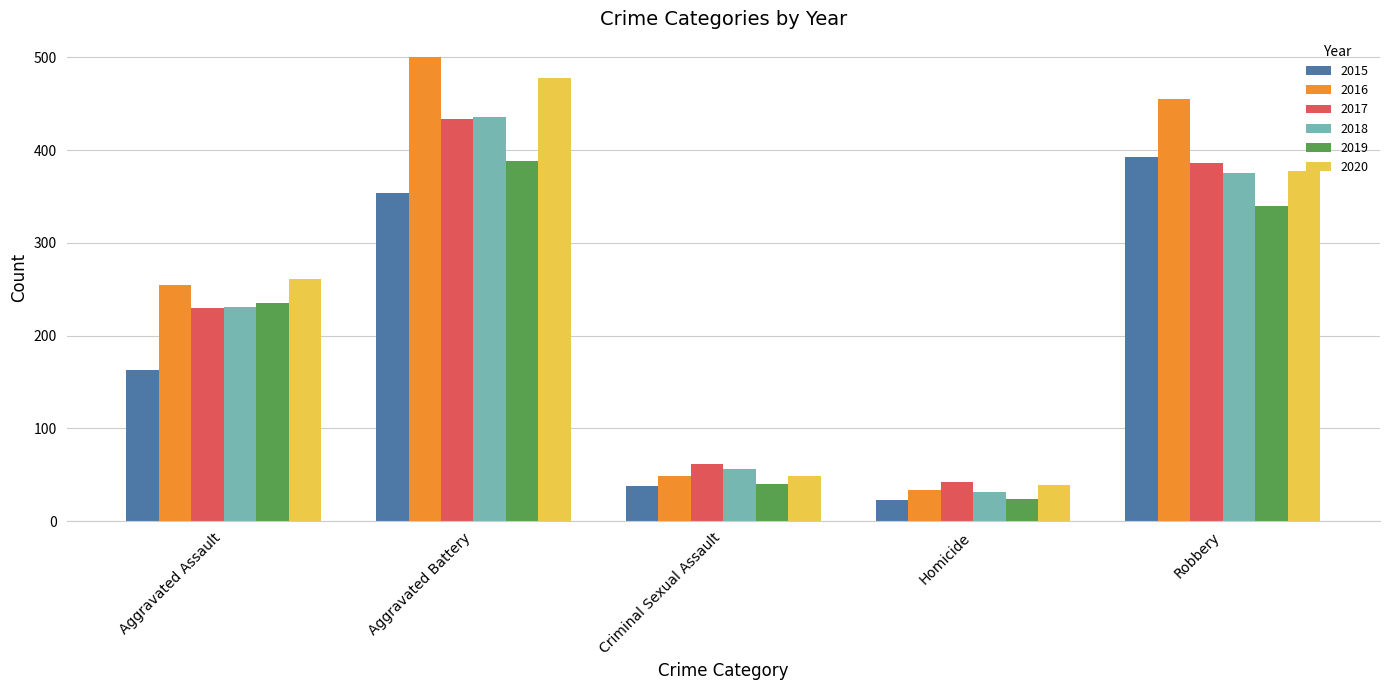

At which category is the sum across all series the highest?

Aggravated Battery